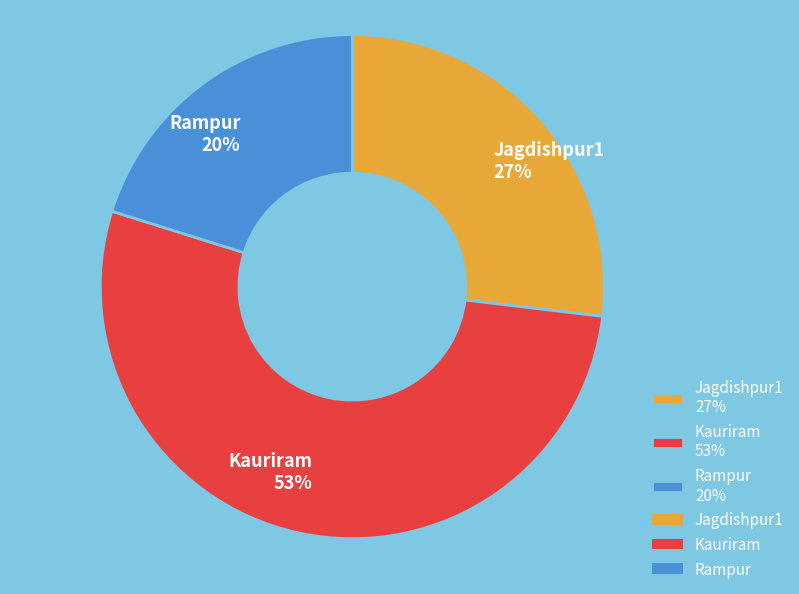

What is the majority slice?

Kauriram